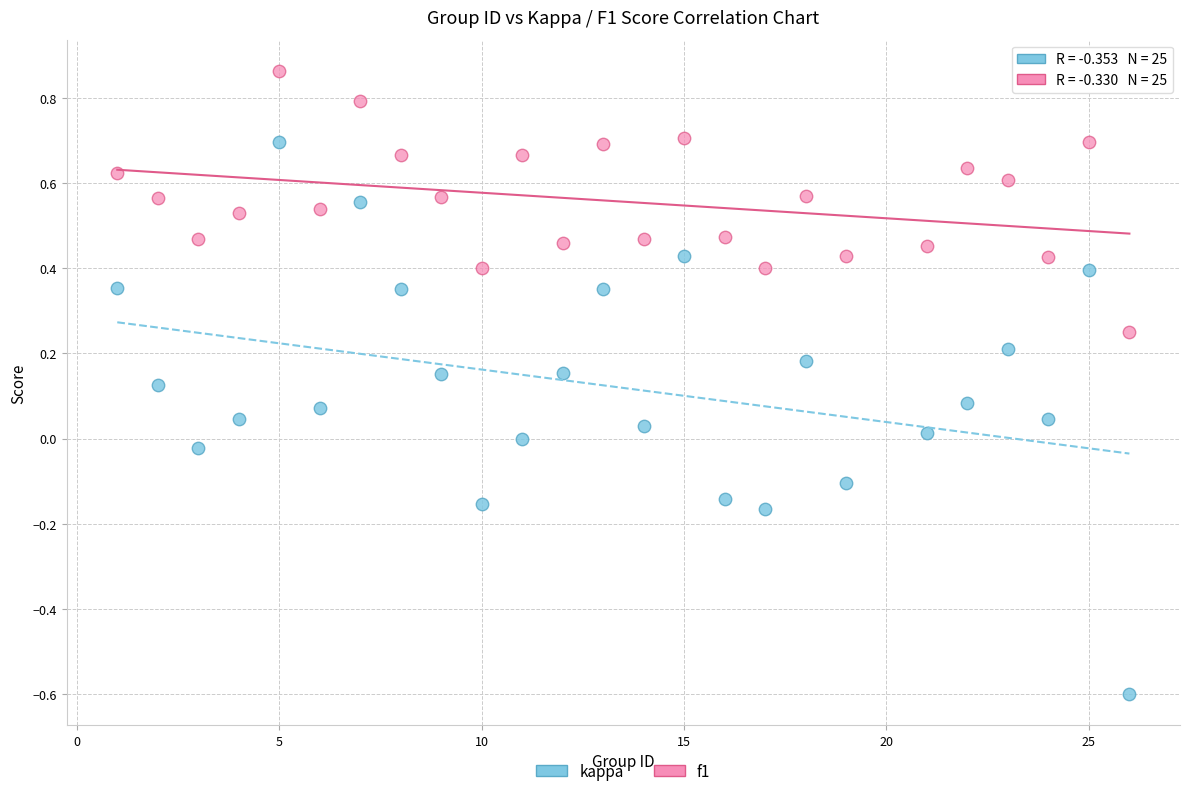

Which series has the largest Y range (max minus min)?

kappa